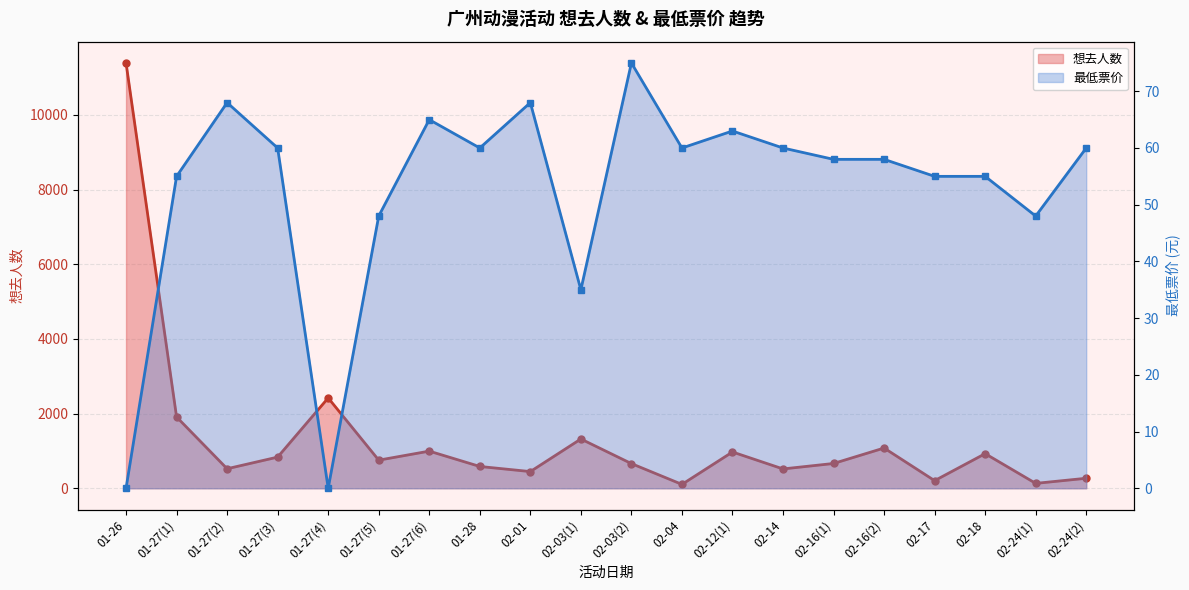

Which label corresponds to the smallest value in the chart?

01-26